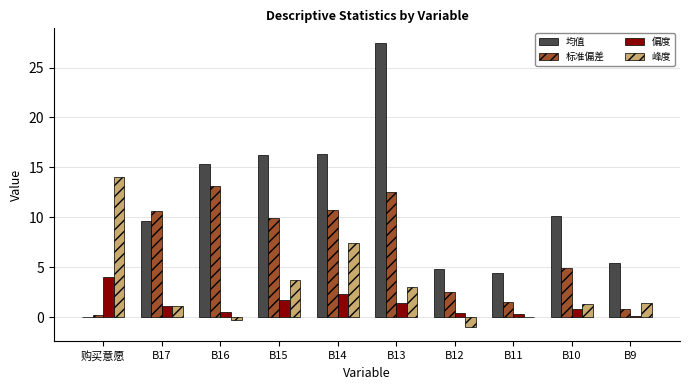

Is it true that 峰度 equals 7.4 at B14?

True